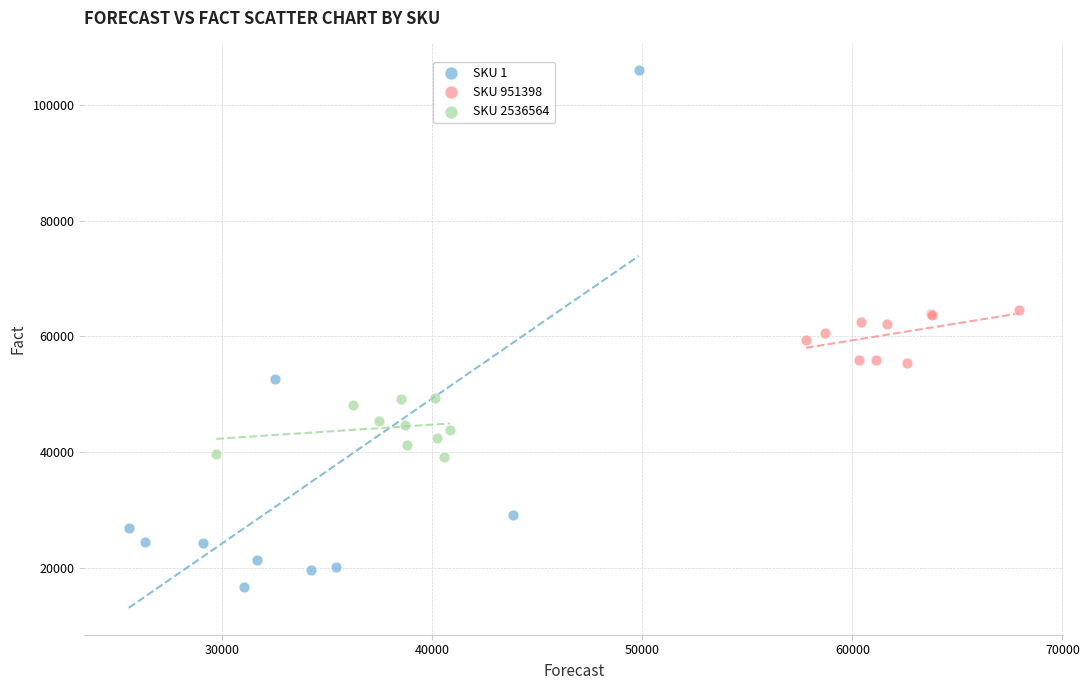

Which series contains the lowest Y value?

SKU 1